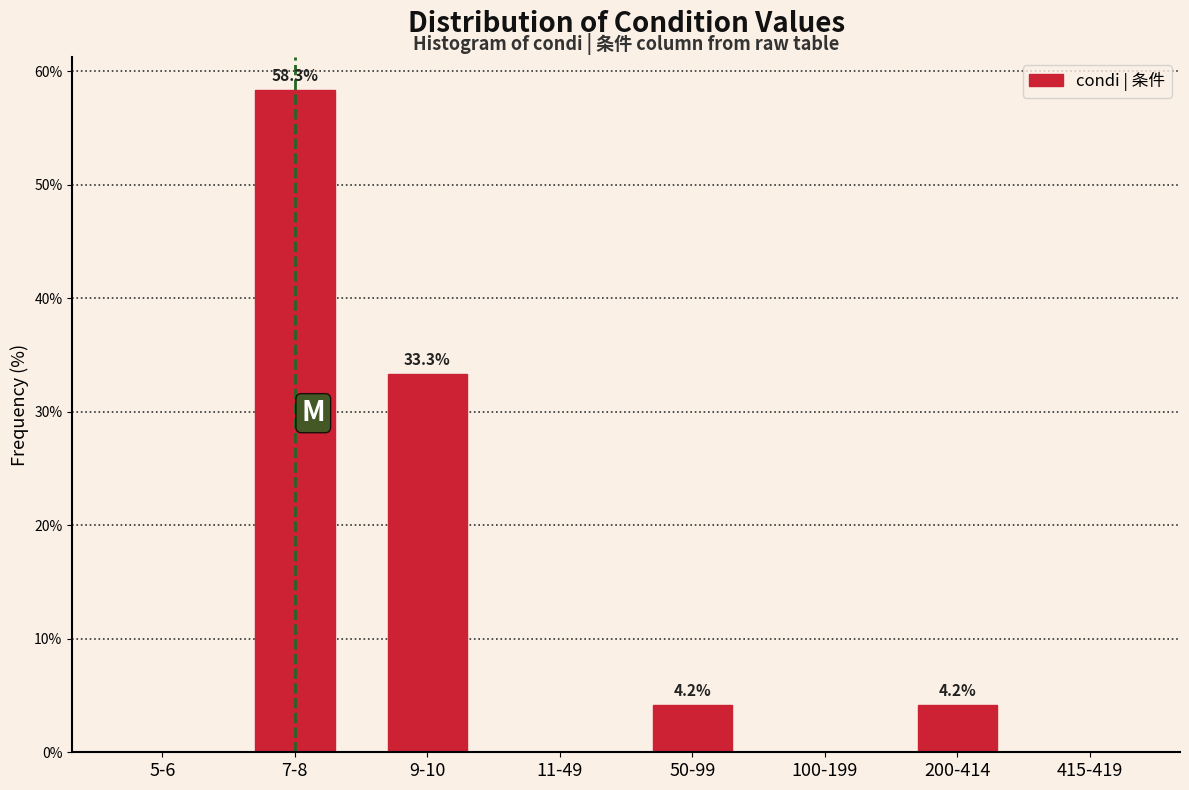

Reading left to right, what are all the values shown in this chart?

5-6=0.0	7-8=58.3	9-10=33.3	11-49=0.0	50-99=4.2	100-199=0.0	200-414=4.2	415-419=0.0